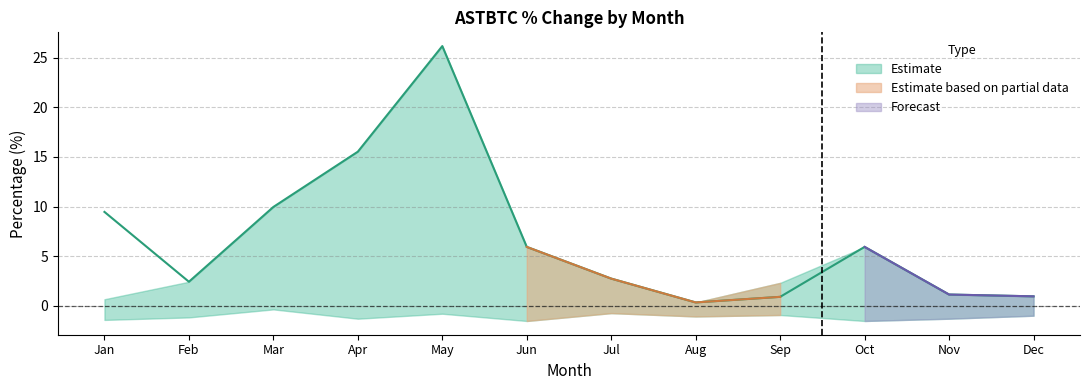

What is the difference between the highest and lowest values at 7?

3.5